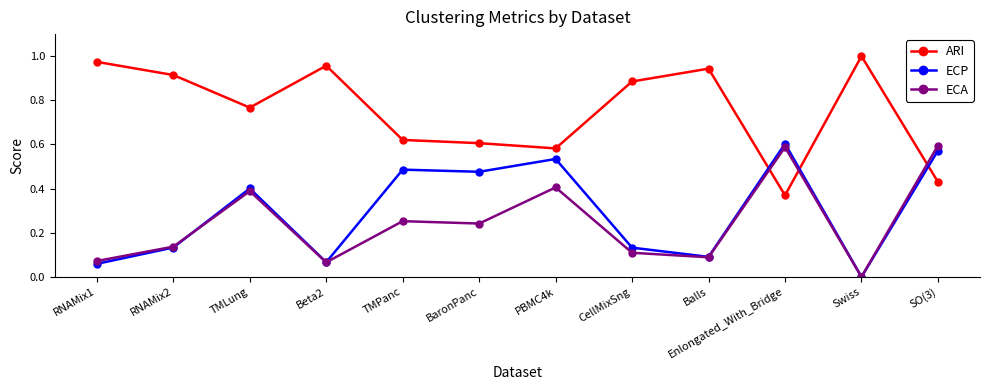

At which category does ECA reach its first local peak?

TMLung